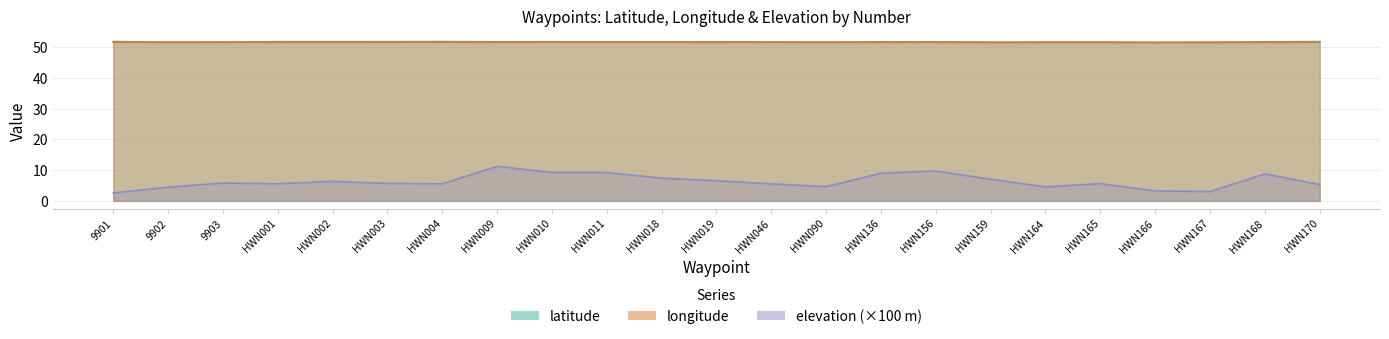

True or false: elevation and longitude cross at least once.

False